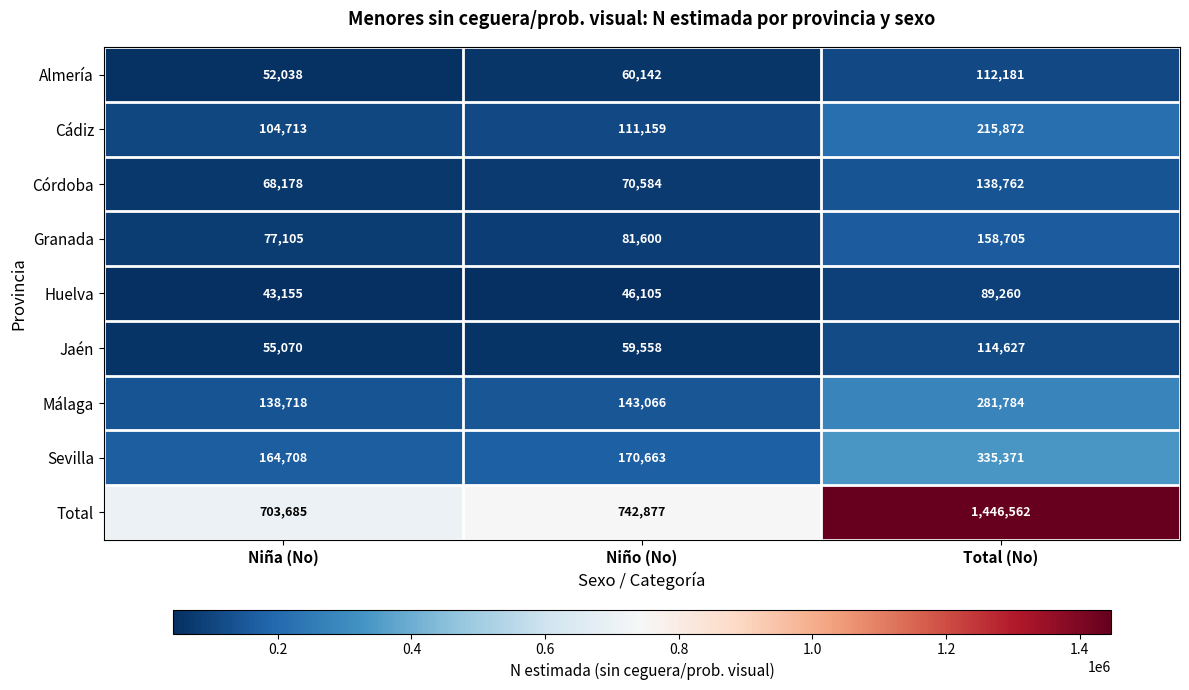

At which category is the sum across all series the highest?

Total (No)